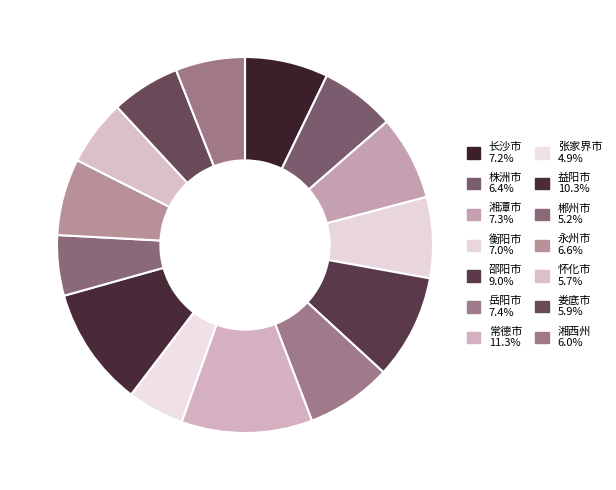

How much of the chart is everything except 邵阳市?

91.0%